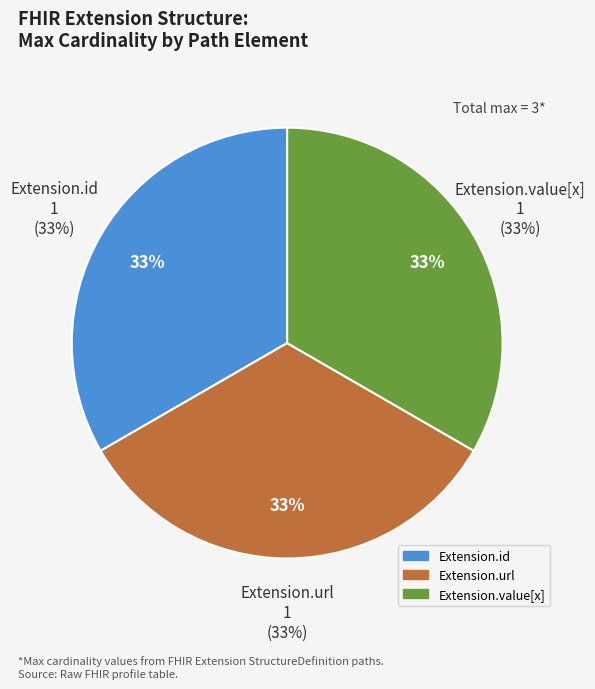

What portion of the pie excludes Extension.extension?

100.0%